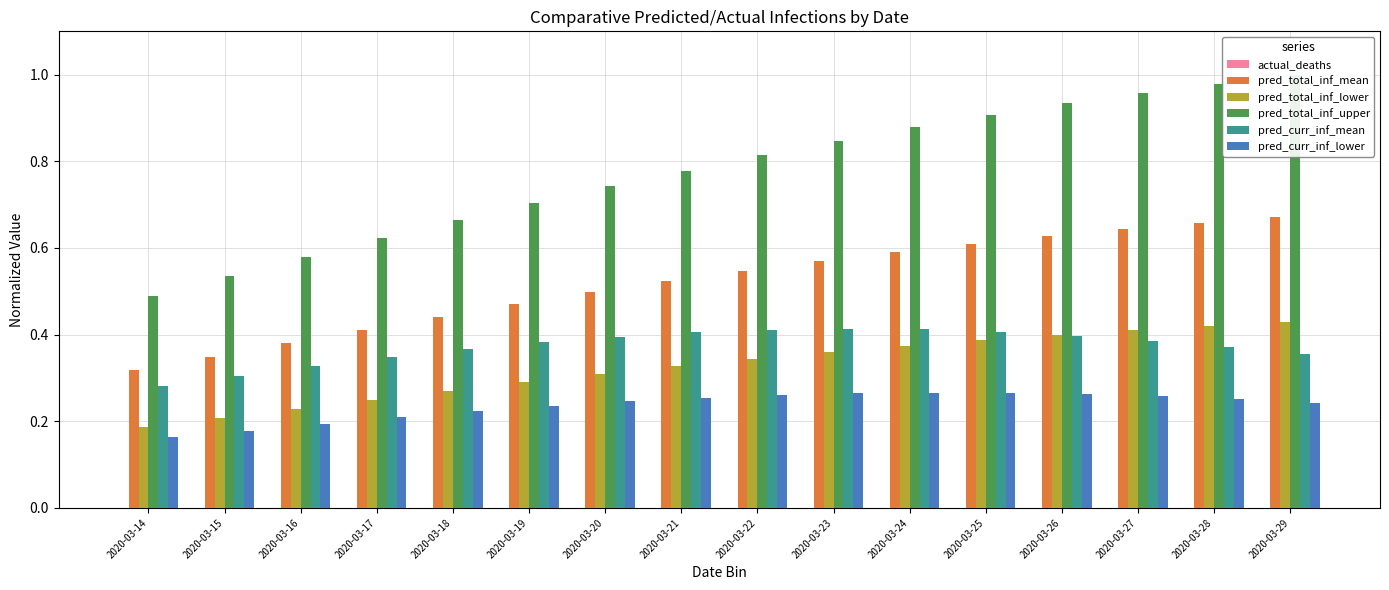

Which category has the highest value in the actual_deaths series?

2020-03-27